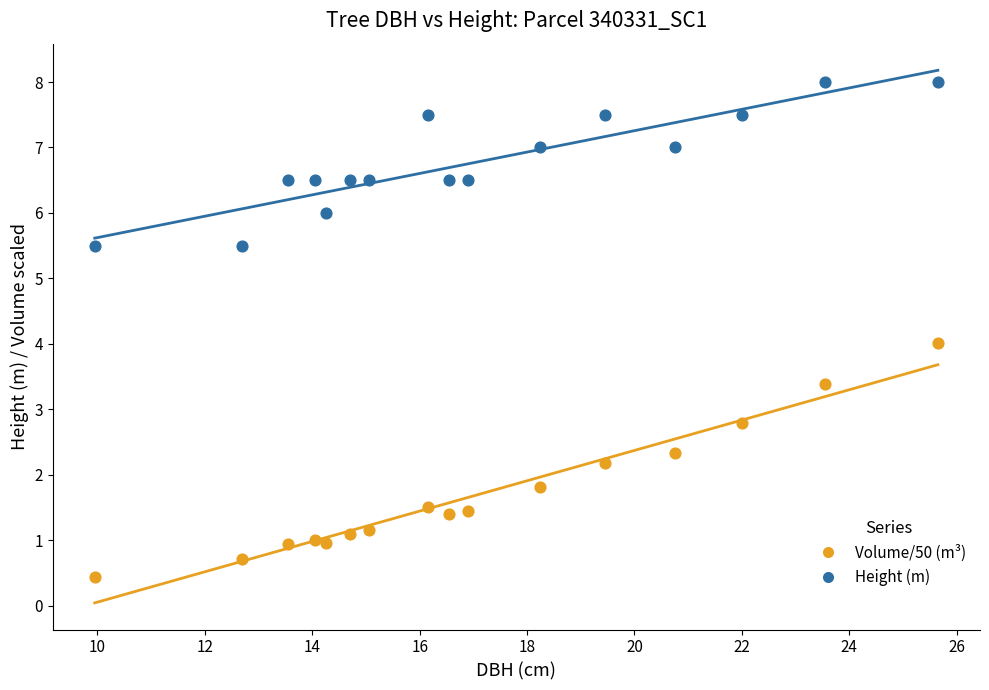

Which series contains the highest Y value?

Height (m)